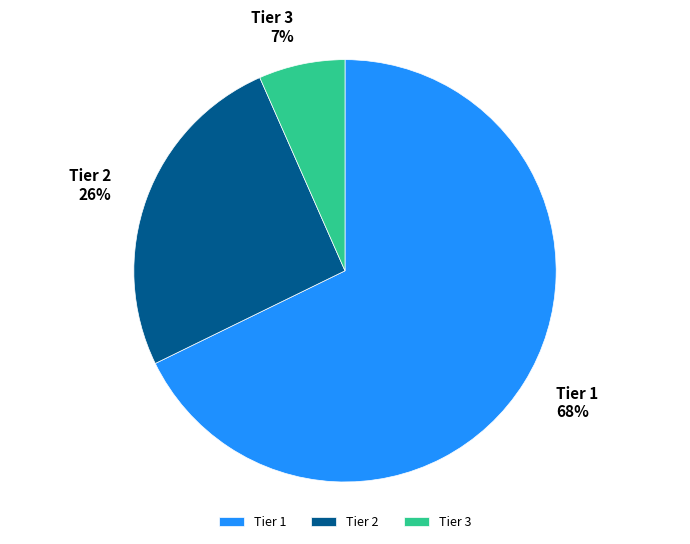

Which category accounts for the majority?

Tier 1